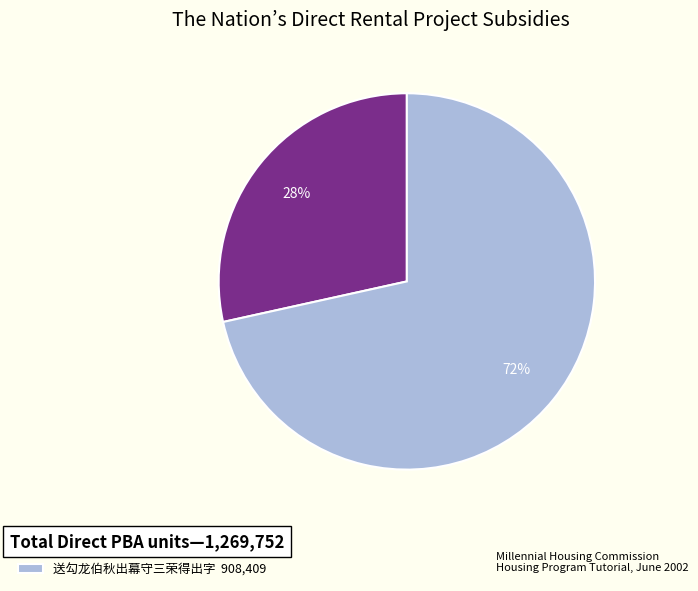

Count the number of slices in the pie.

2